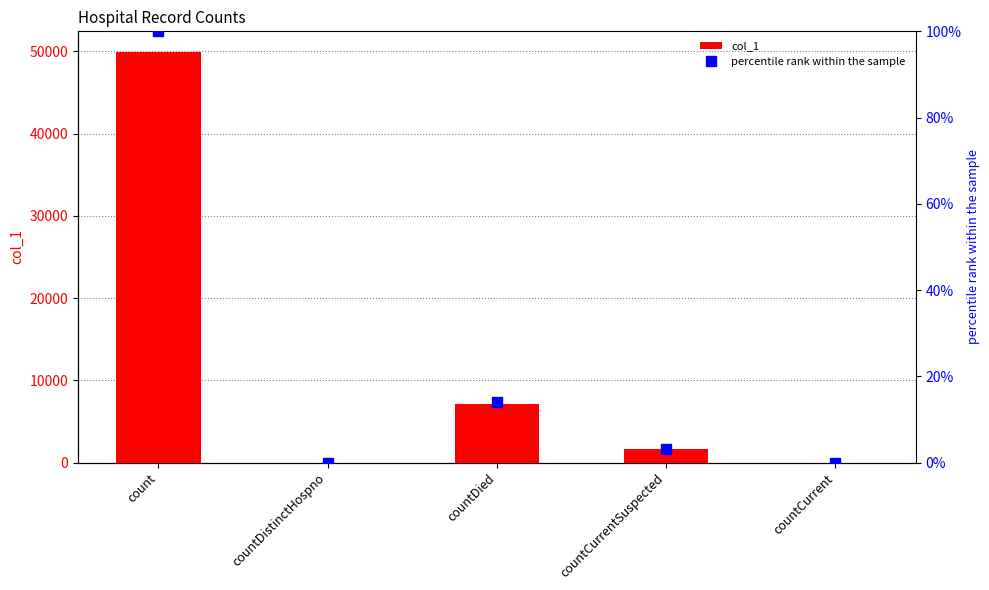

Is it true that percentile rank within the sample equals 0.0 at countDistinctHospno?

True